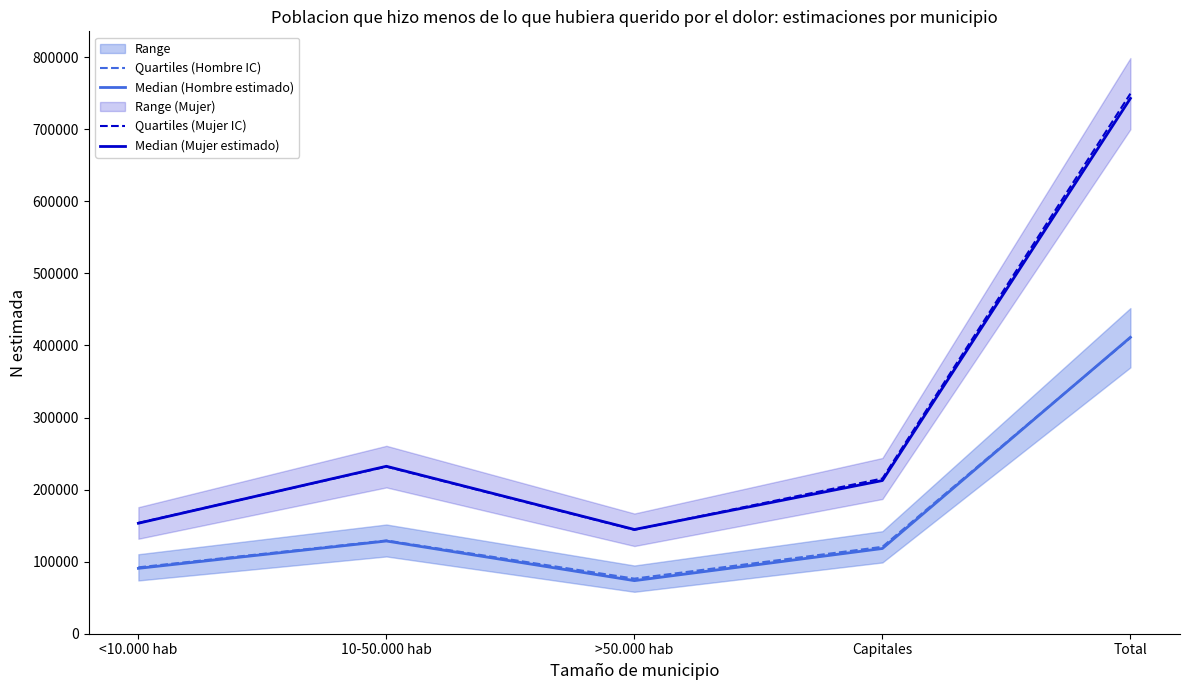

What is the label of the 3rd point from the right?

>50.000 hab